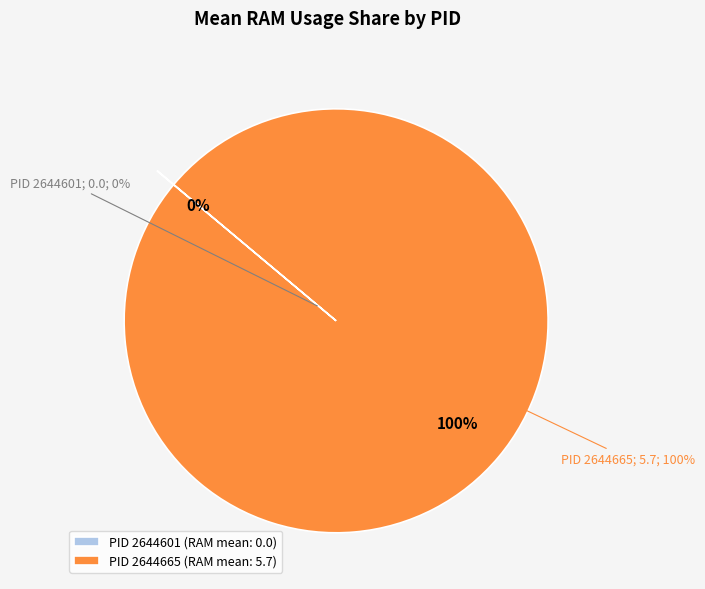

Is 2644601 the majority of the pie?

No